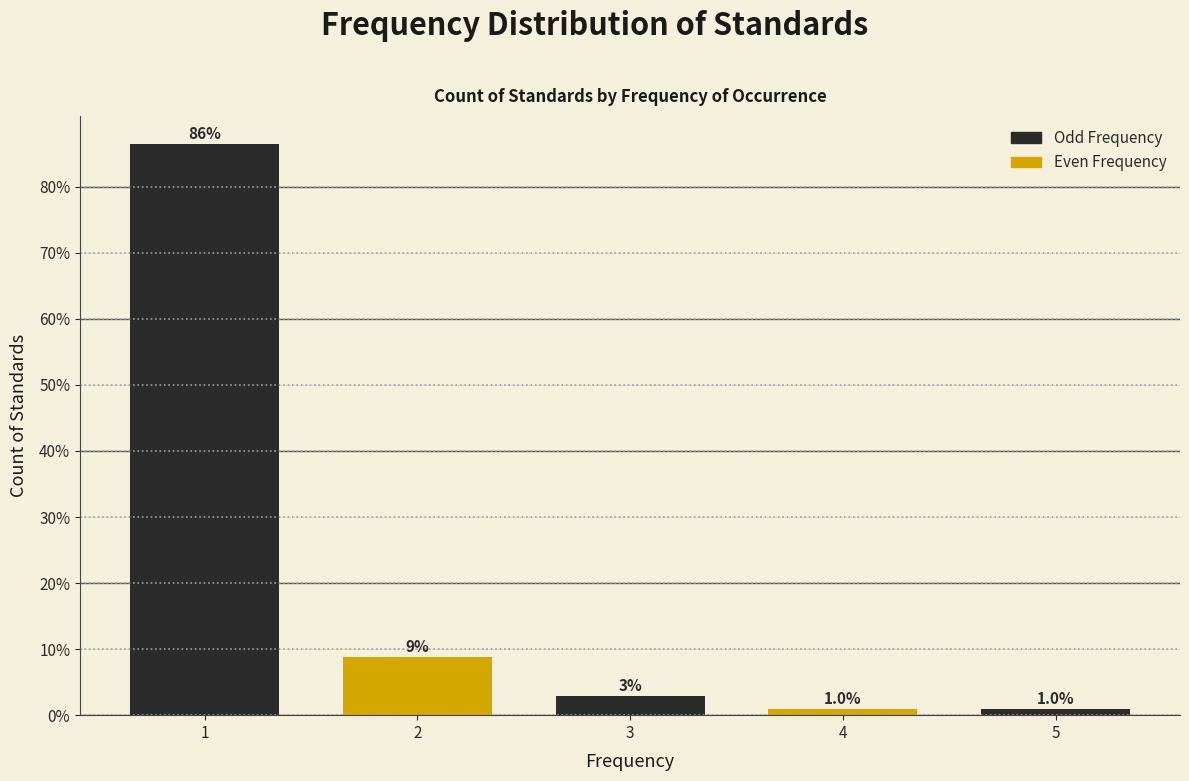

Reading left to right, list all the values displayed in this chart.

1=86.4	2=8.7	3=2.9	4=1.0	5=1.0